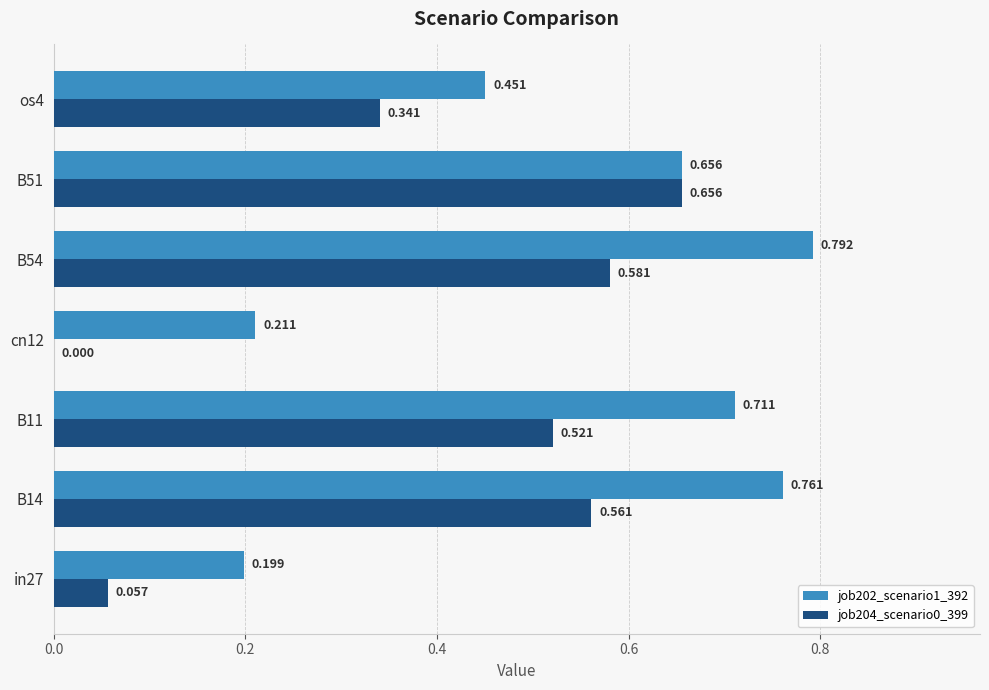

Is the value of job204_scenario0_399 at os4 greater than the value of job202_scenario1_392 at B54?

No